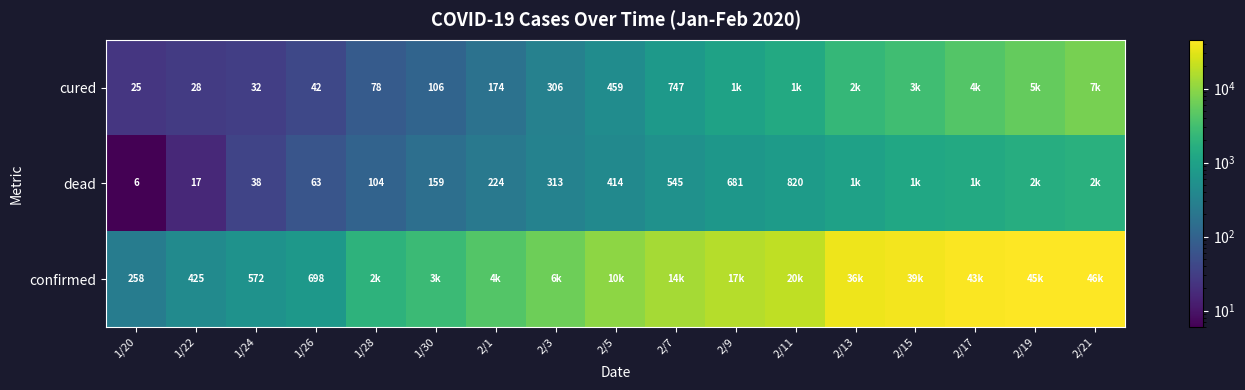

What is the difference between the highest and lowest values at 1/22?

408